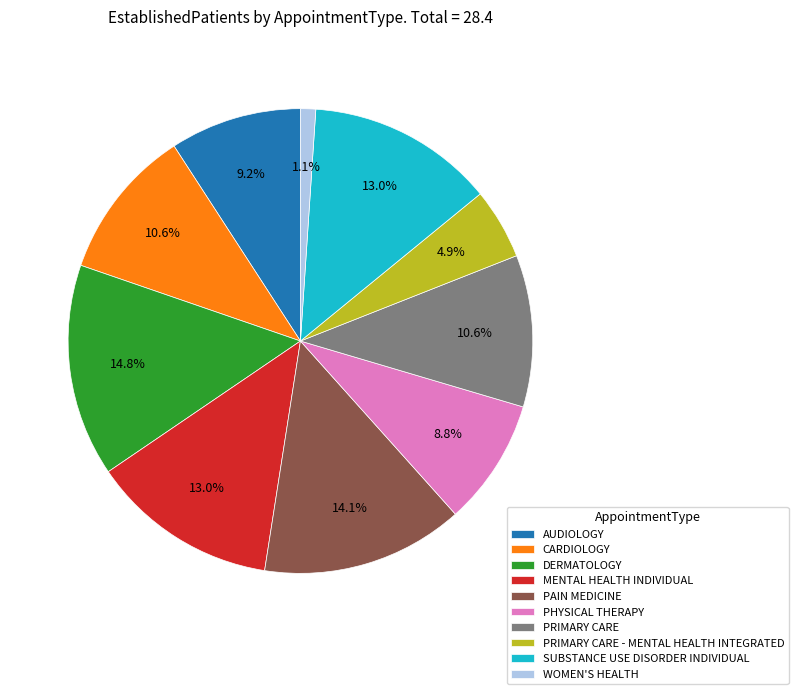

Does WOMEN'S HEALTH represent more than half of the total?

No